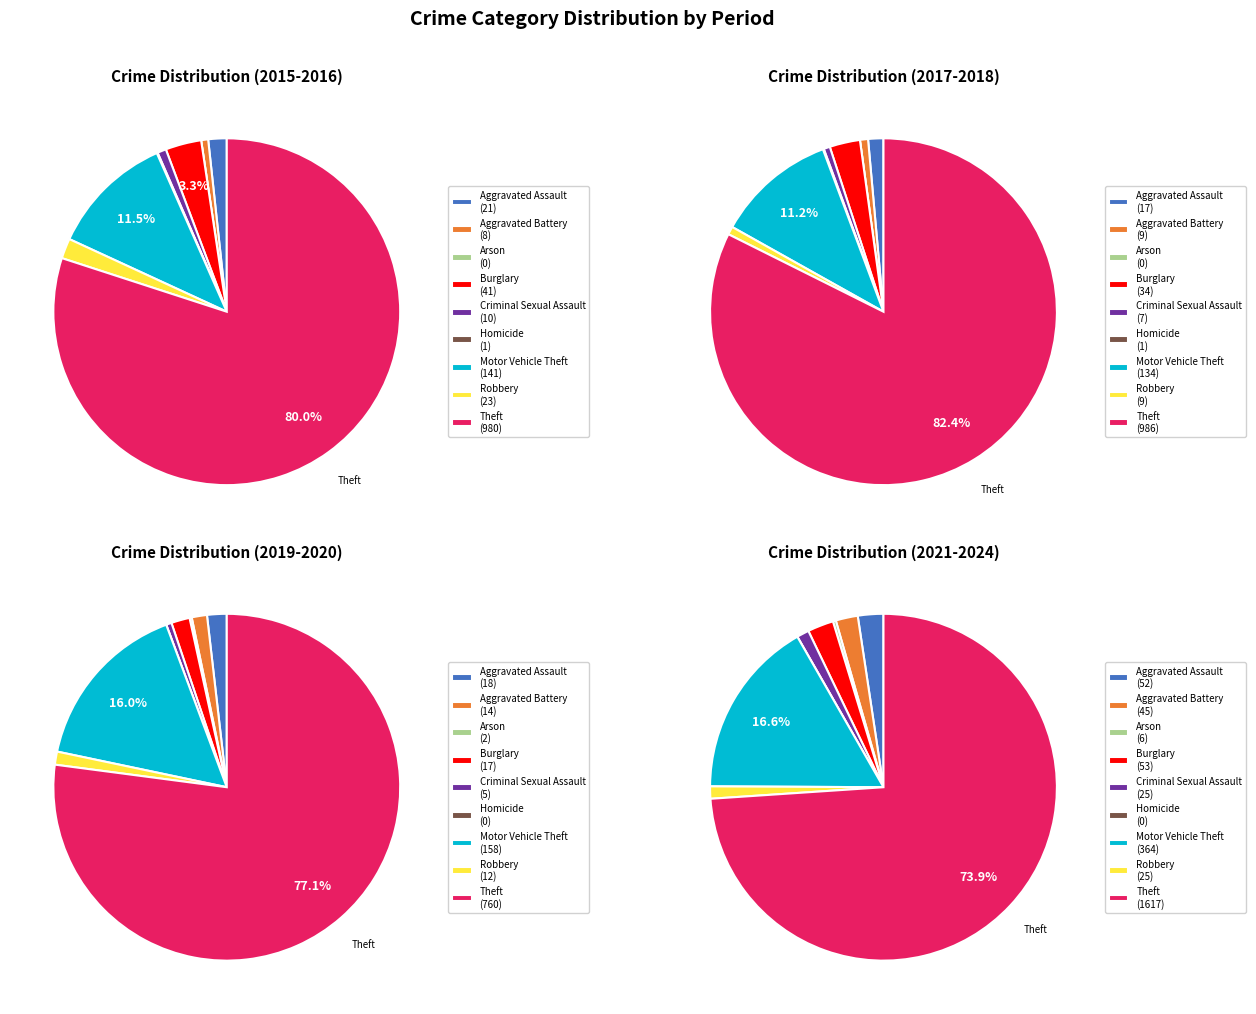

What is the change in value from Aggravated Assault to Criminal Sexual Assault?

-61